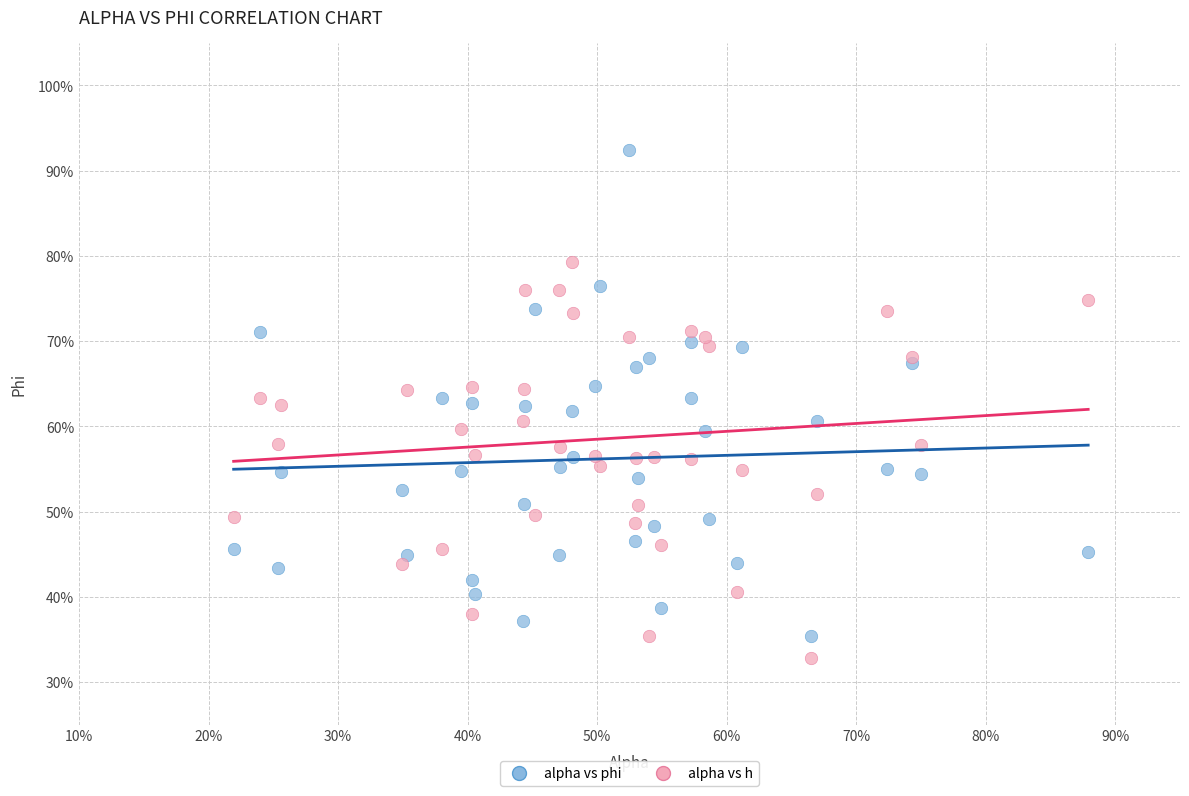

What are all the series names shown in the legend?

alpha vs phi, alpha vs h